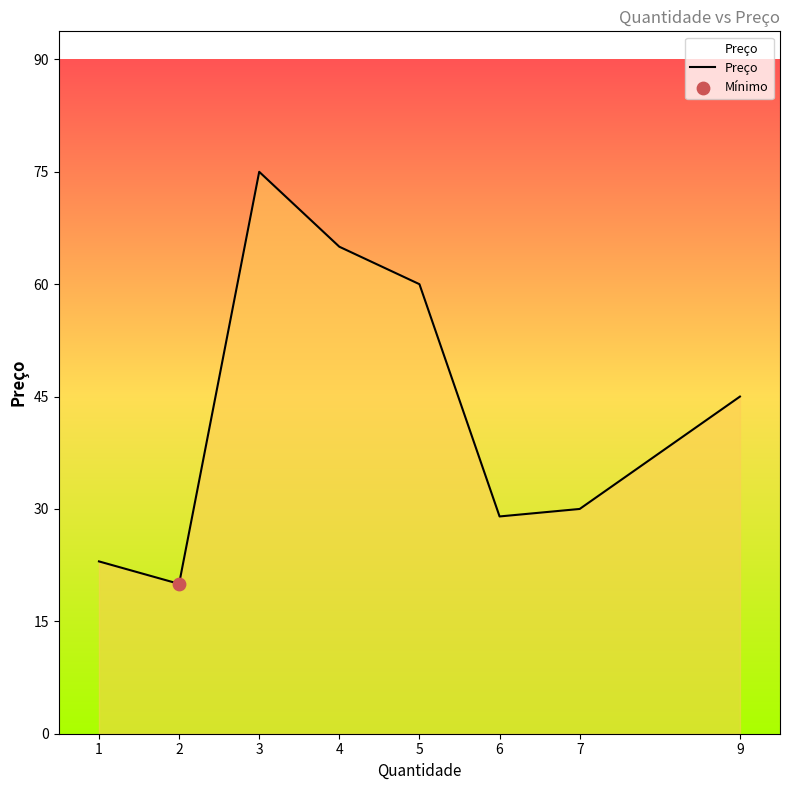

What is the ratio of the value at 6 to the value at 7?

1.0